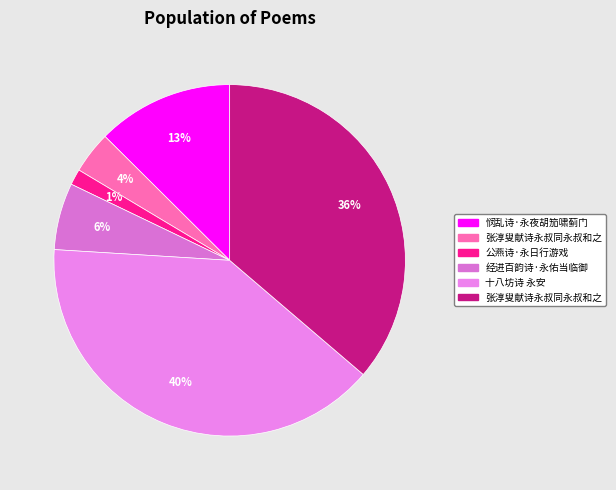

Count the number of slices in the pie.

6